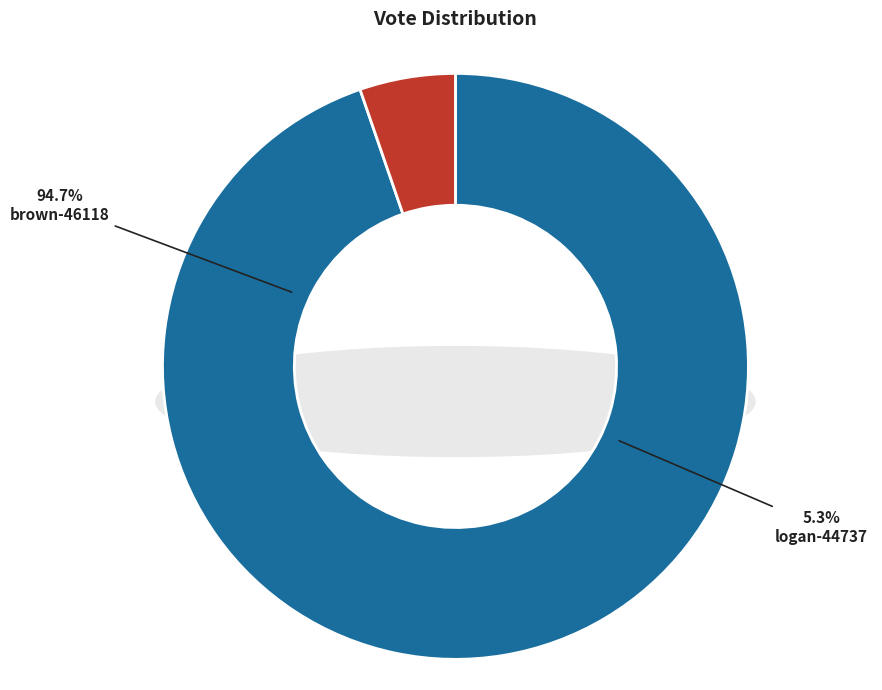

Does brown-46118 represent more than half of the total?

Yes